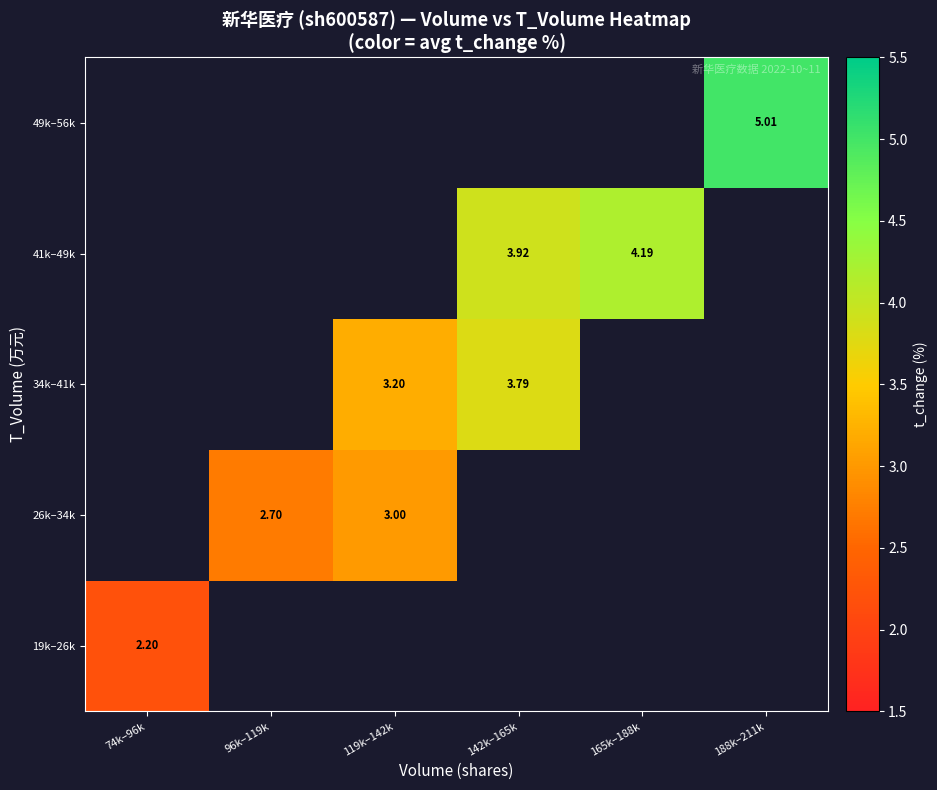

Is the value of 49k–56k at 188k–211k greater than the value of 34k–41k at 142k–165k?

Yes